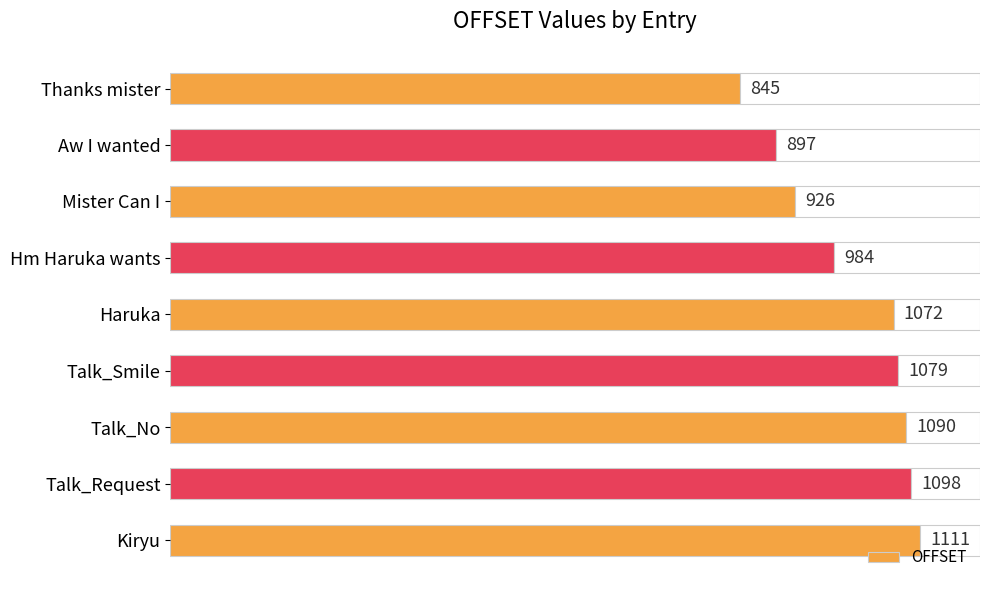

At which label is OFFSET closest to 978?

Hm Haruka wants